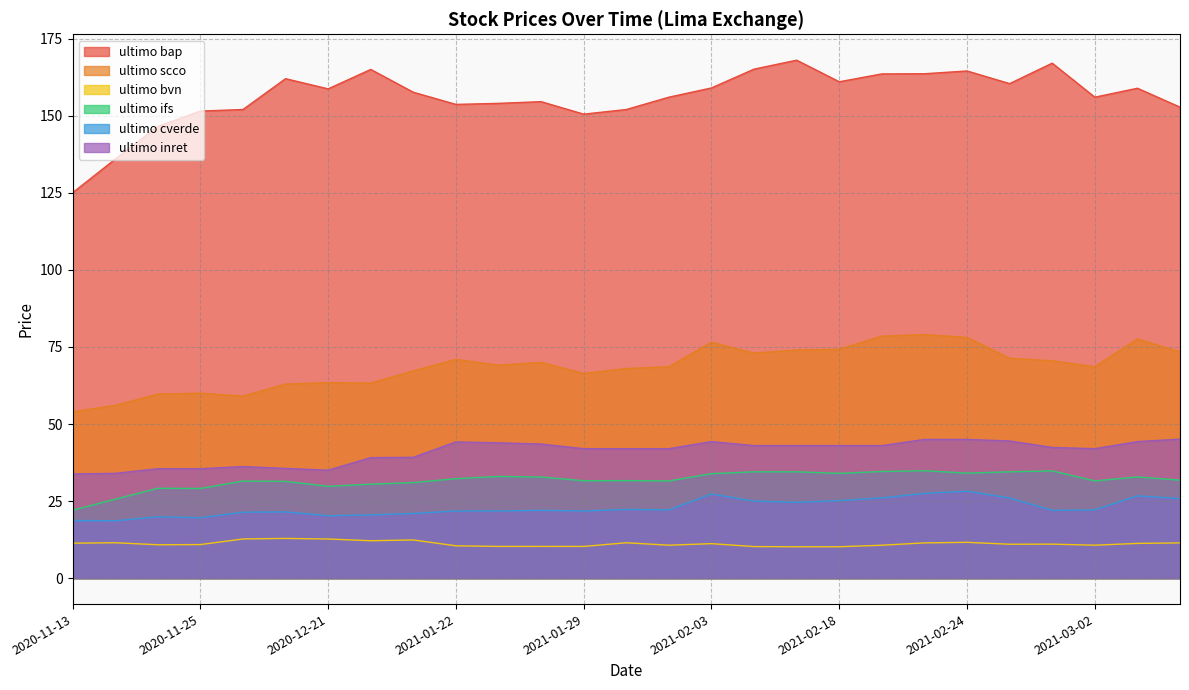

How many data points in ultimo ifs are less than 31?

6